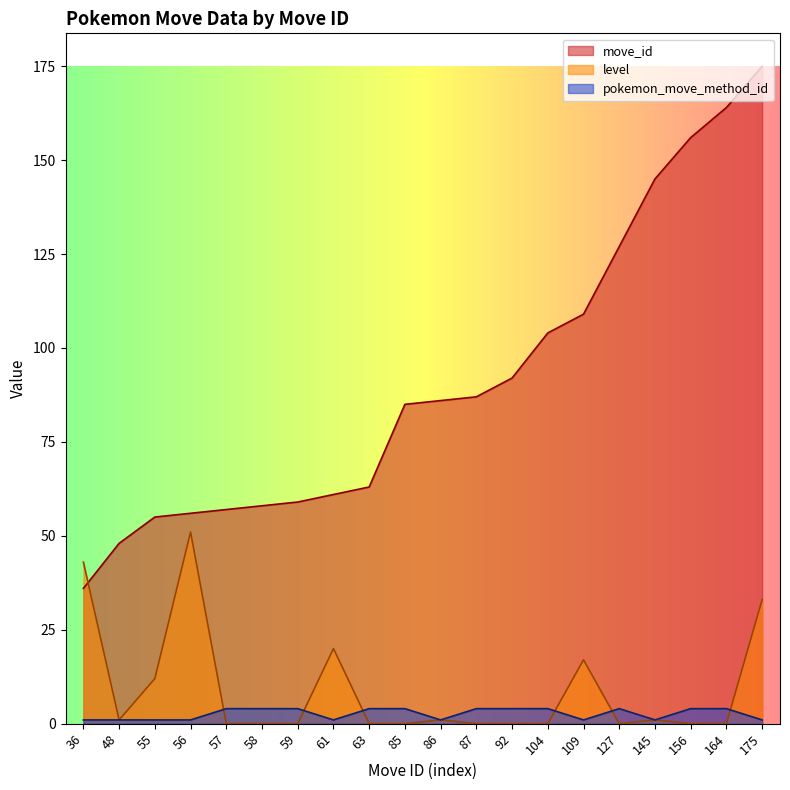

At which label does move_id first exceed 86?

87